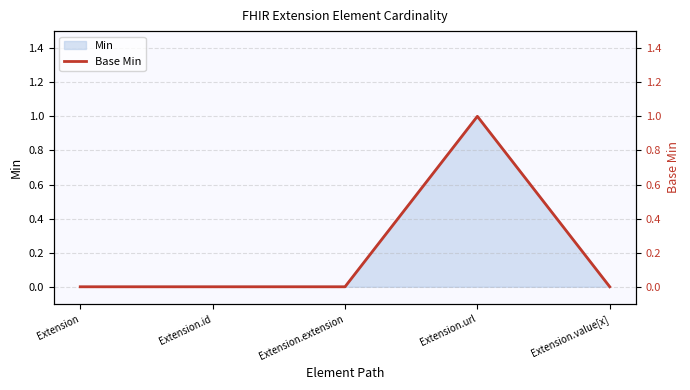

Reading right to left, list all the values displayed in this chart.

Extension.value[x]=0	Extension.url=1	Extension.extension=0	Extension.id=0	Extension=0